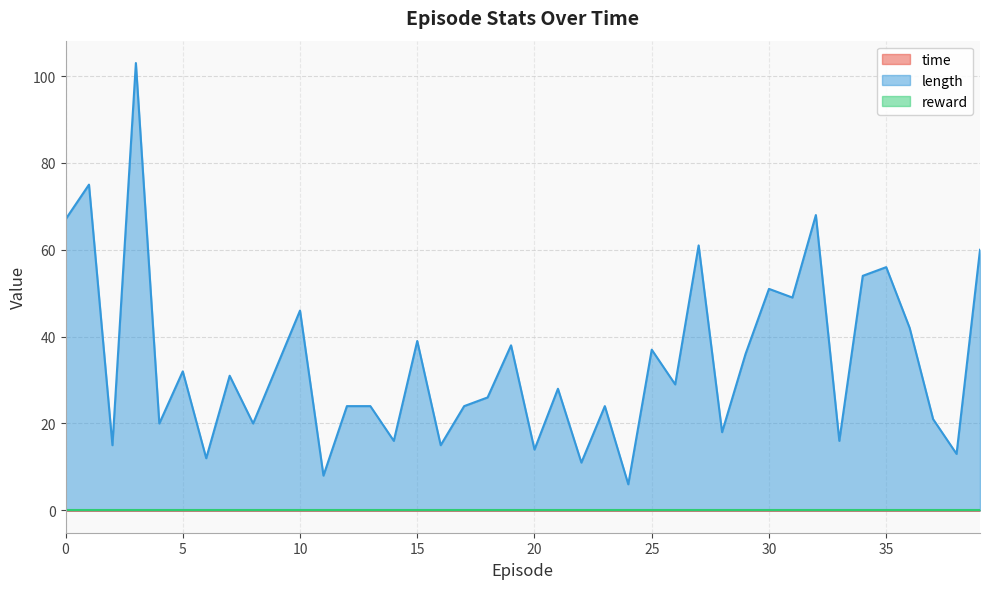

Which series has the largest range (max minus min)?

length